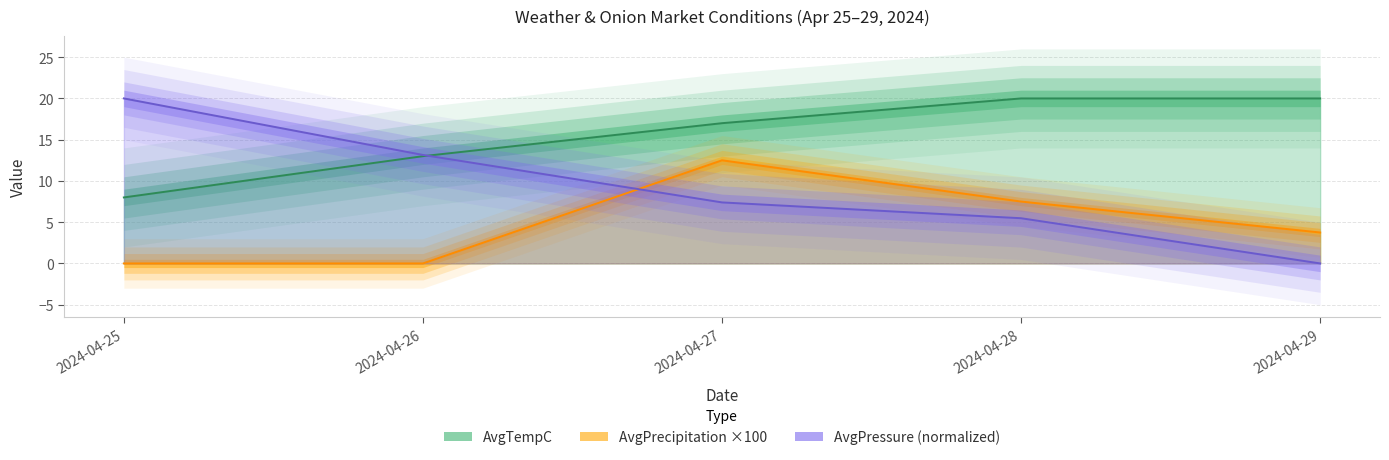

Between 2024-04-25 and 2024-04-28, which is larger?

2024-04-28